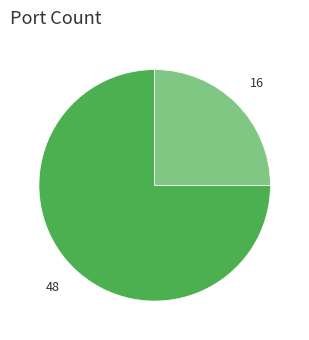

Count the number of slices in the pie.

2